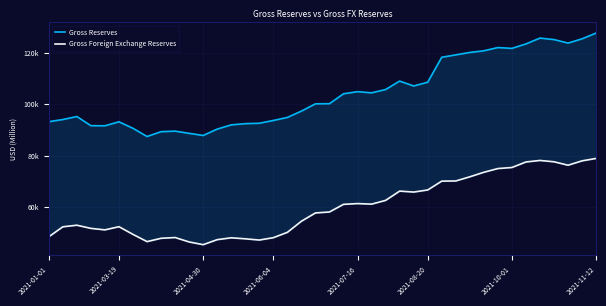

What is the spread (max minus min) of values at 32?

47067